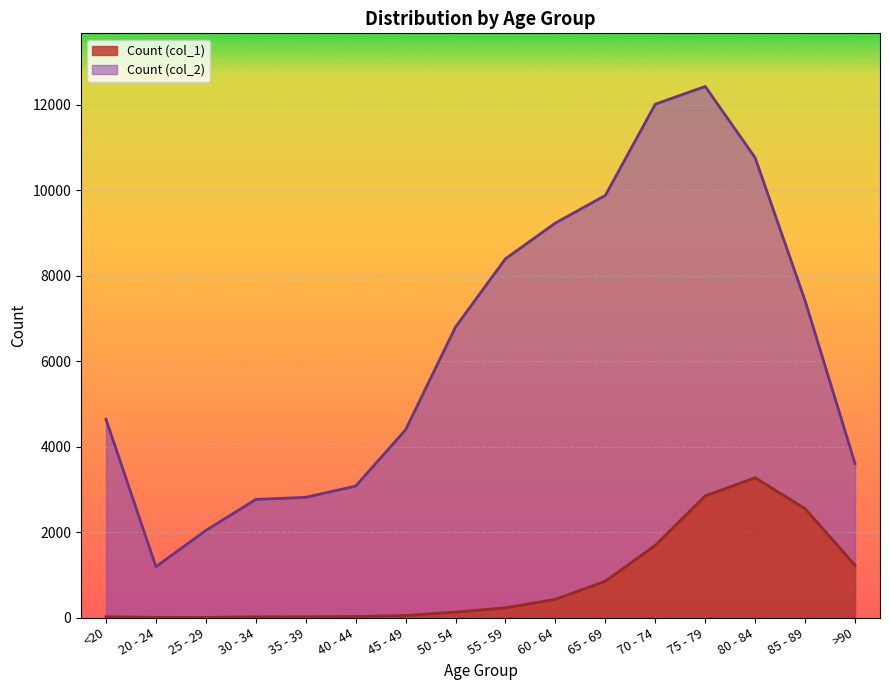

At 75 - 79, list the series in order from largest to smallest.

Count (col_2), Count (col_1)